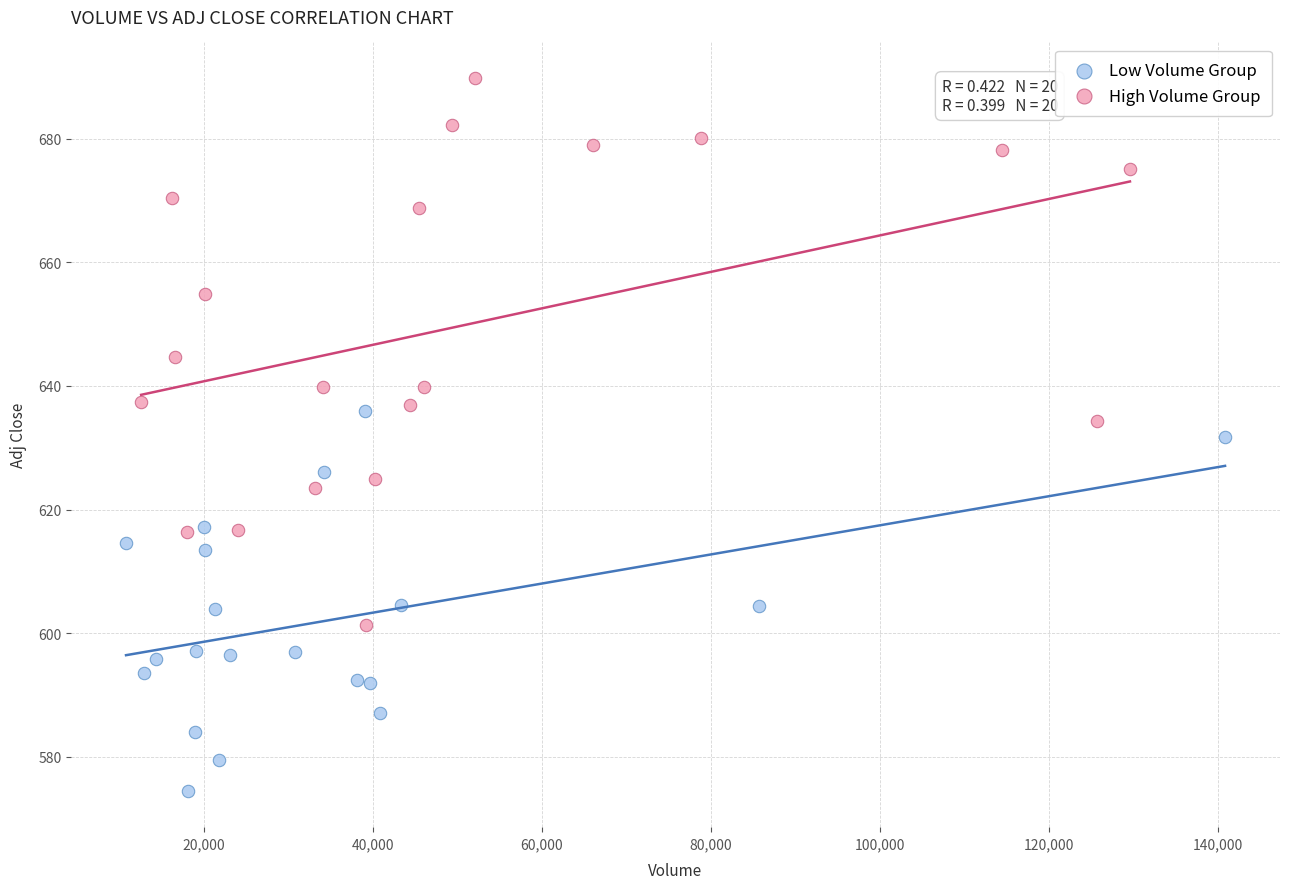

Which series contains the lowest Y value?

Low Volume Group